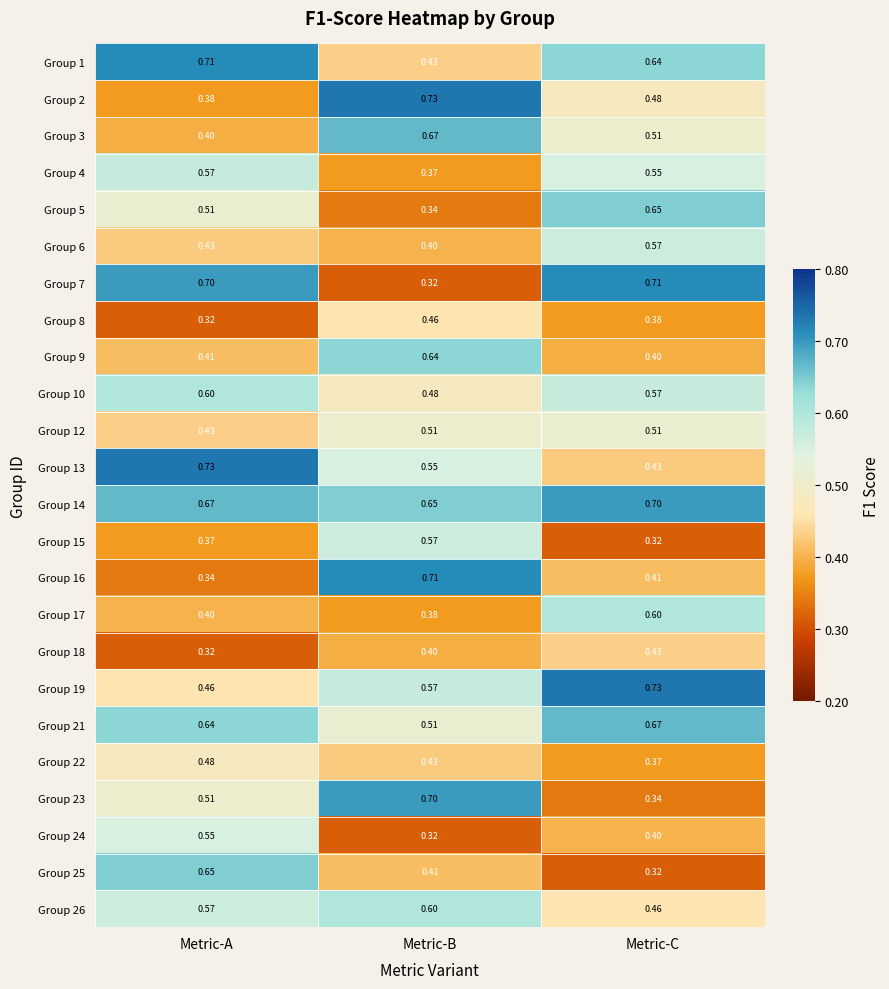

Which series has the largest total across all categories?

Group 14